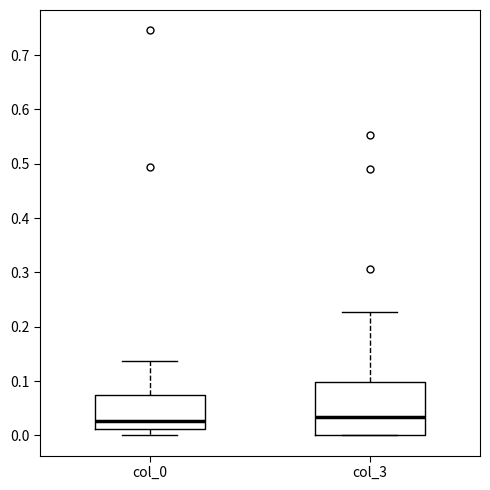

Where does the upper whisker of the box for col_0 end on the y-axis? The values are not printed on the chart, so give them approximately, as read against the axis.

0.14